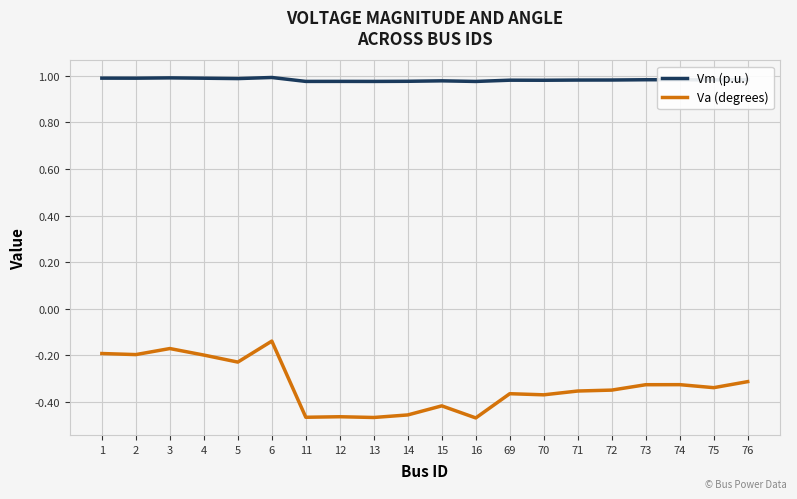

Which series has the largest total across all categories?

Vm (p.u.)